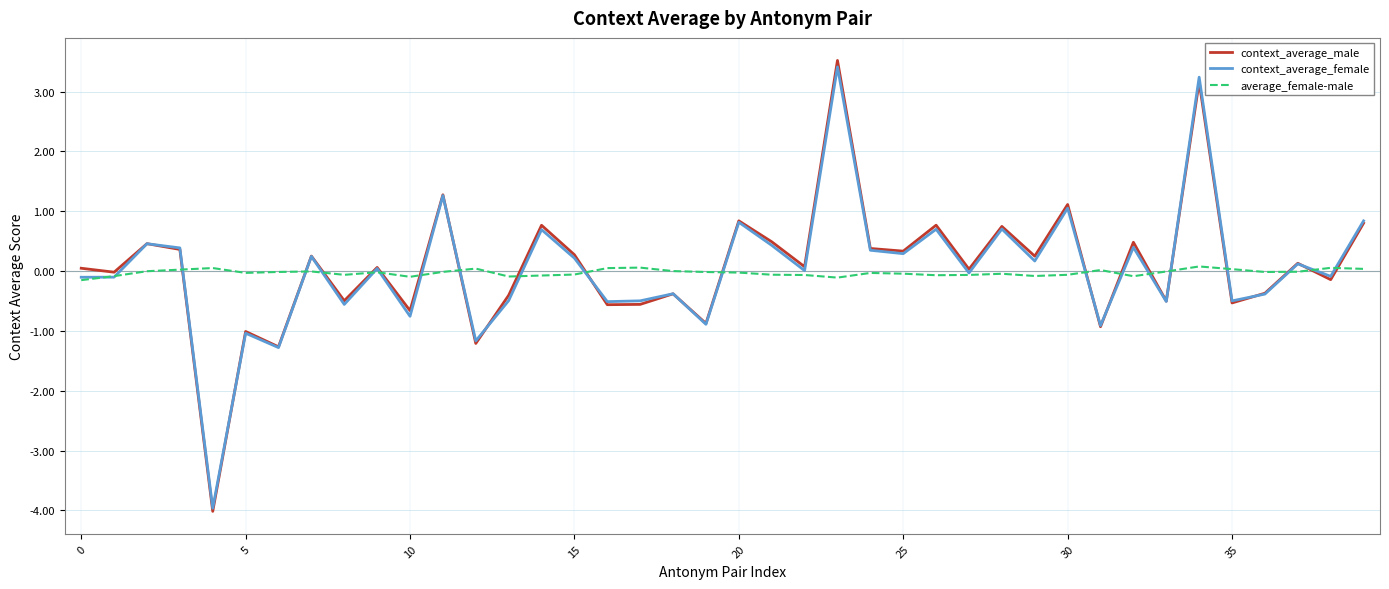

What is the lowest value of the context_average_female series?

-4.0